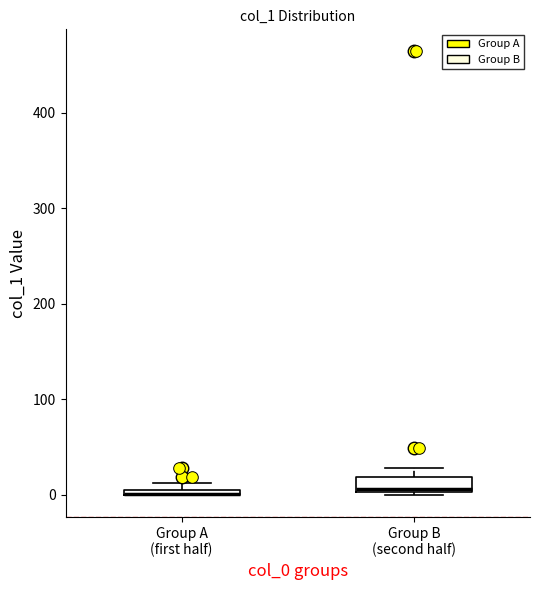

Where is the upper edge of the box for Group A (first half) on the y-axis? The values are not printed on the chart, so give them approximately, as read against the axis.

10